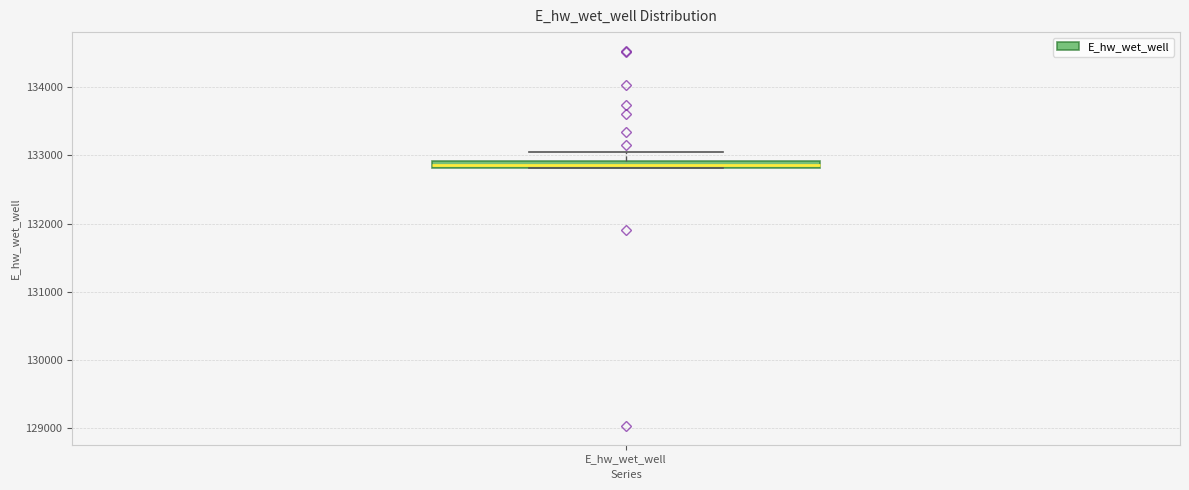

Where is the upper edge of the box for E_hw_wet_well on the y-axis? The values are not printed on the chart, so give them approximately, as read against the axis.

132900